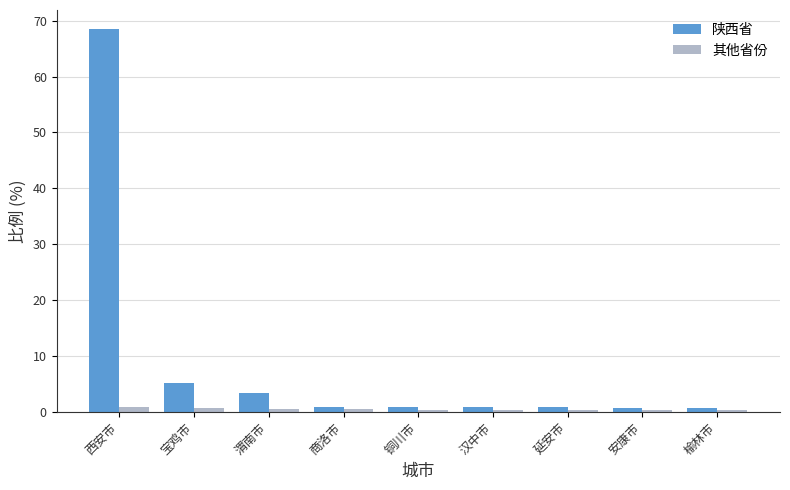

Which series has the widest spread of values?

陕西省